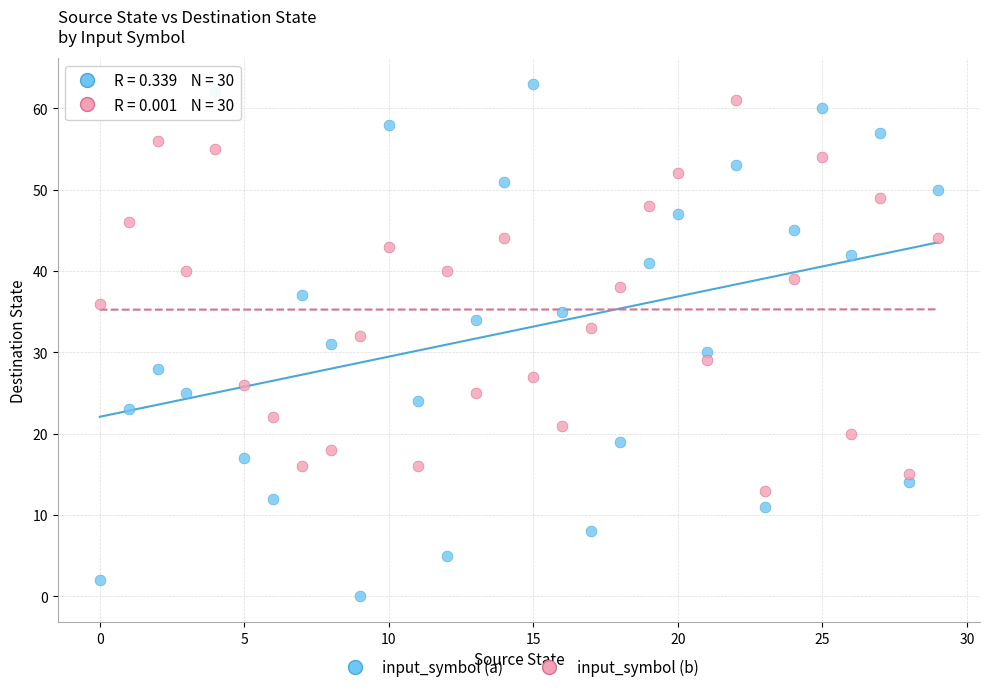

What are all the series names shown in the legend?

input_symbol (a), input_symbol (b)